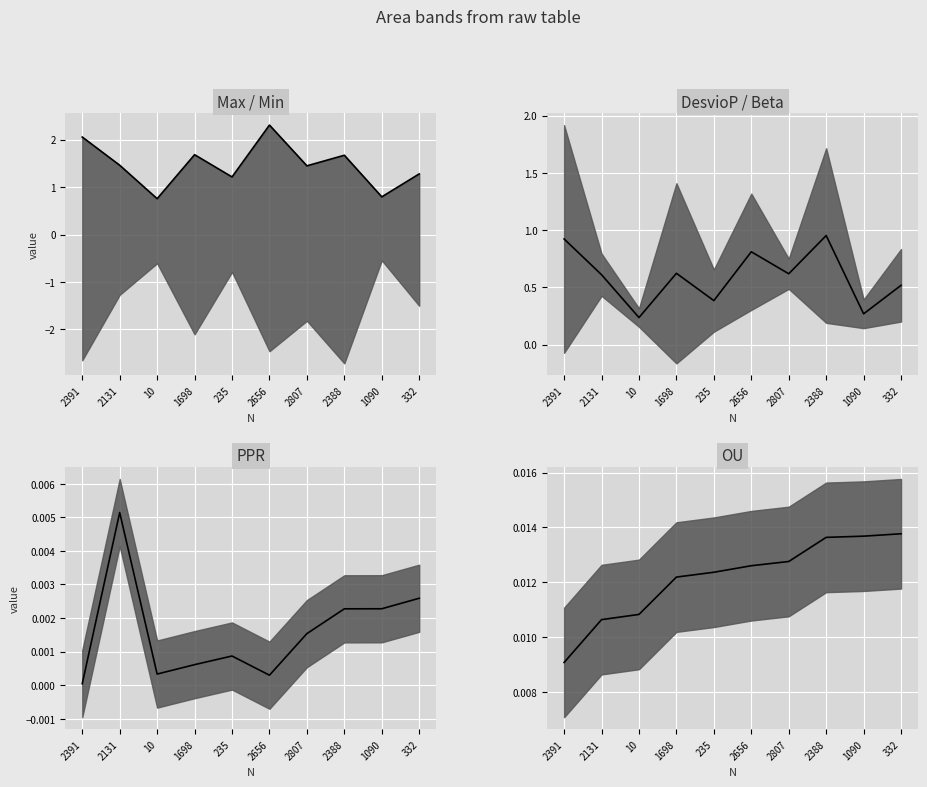

Rank the series by their maximum value, from highest to lowest.

Max / Min median, DesvioP / Beta median, OU median, PPR median